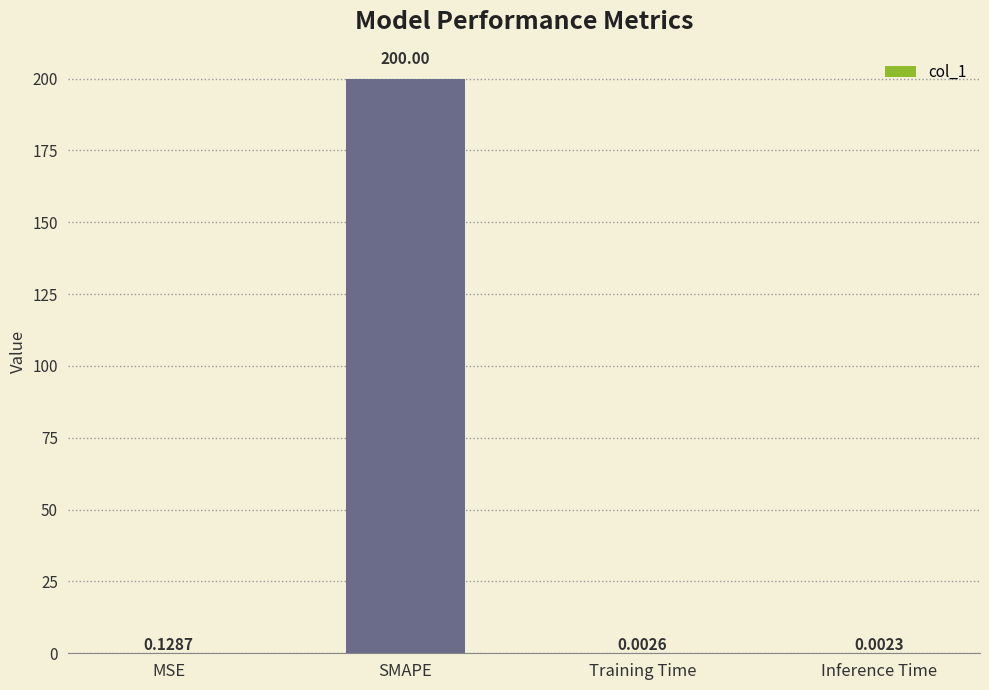

Which has a higher value, SMAPE or MSE?

SMAPE